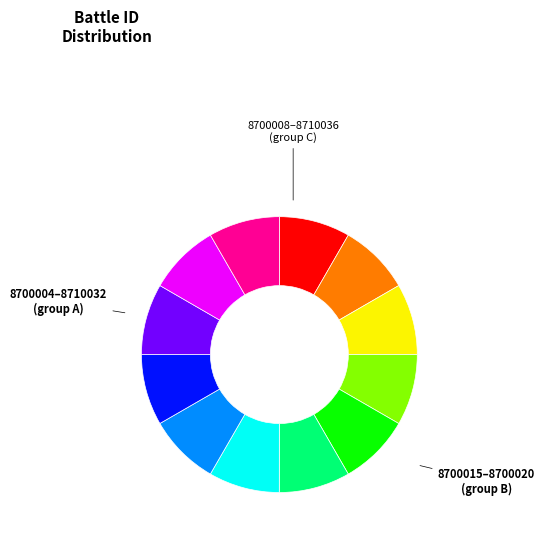

Is there a majority slice in this chart?

No